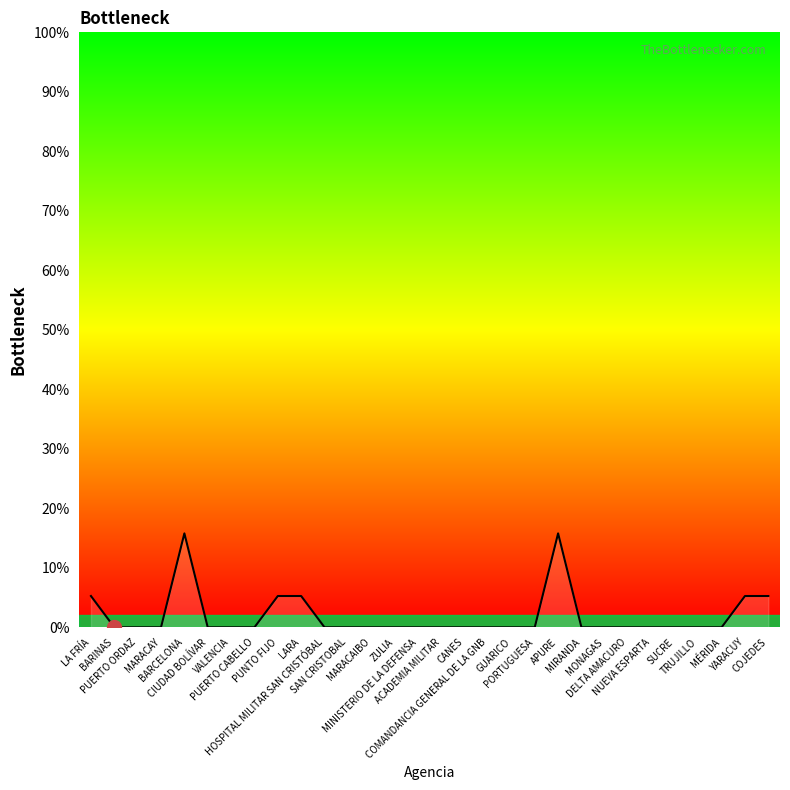

What is the greatest value displayed?

15.8